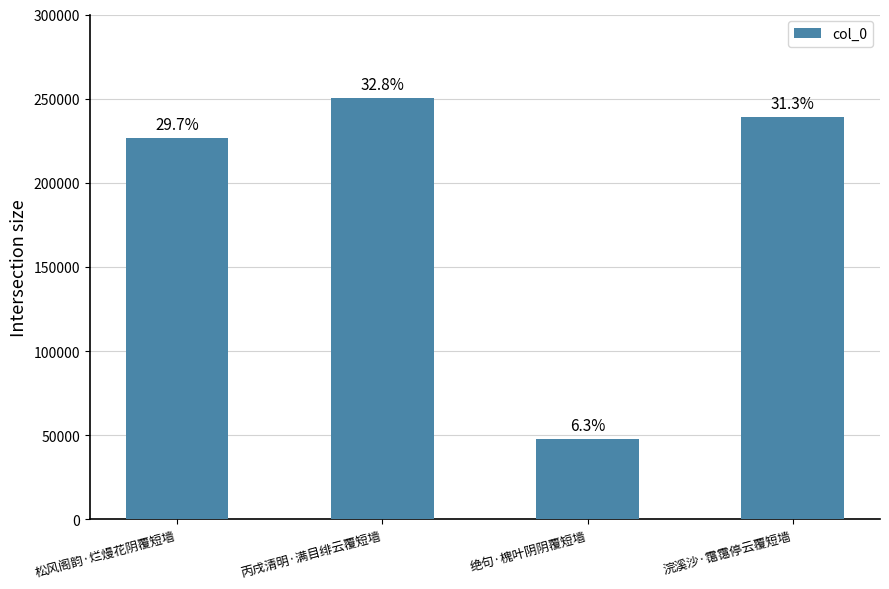

Are the bars horizontal?

No